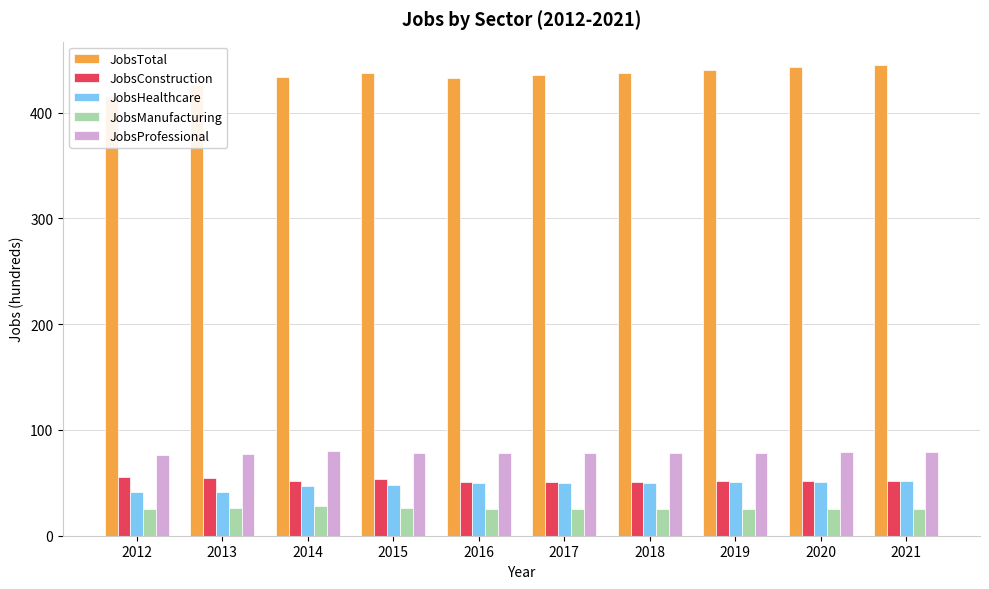

What is the maximum value for JobsManufacturing?

28